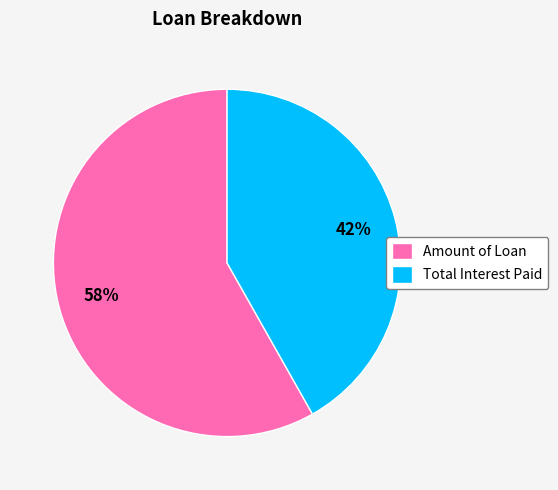

True or false: Total Interest Paid accounts for 42% of the total.

True